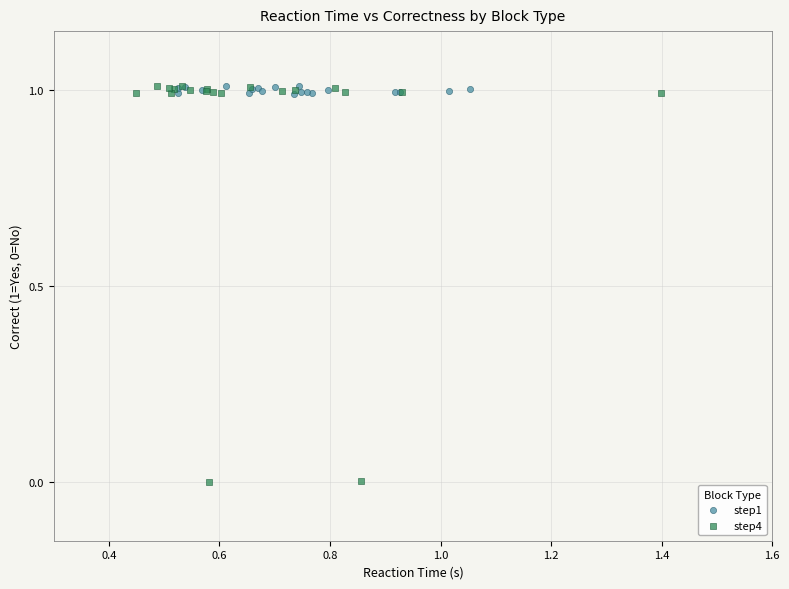

Which series has the largest Y range (max minus min)?

step4